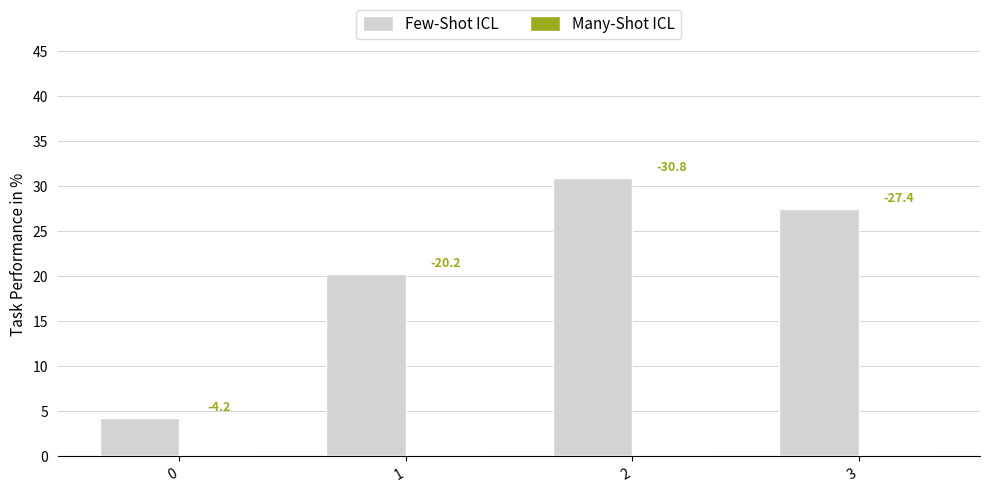

How many bars are there in total?

4